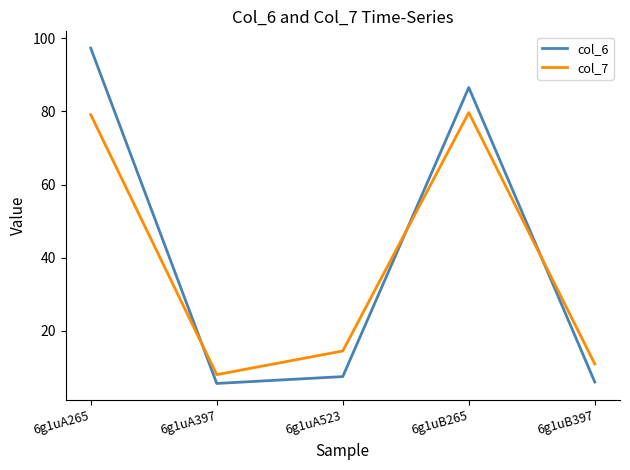

What is the sum of the col_7 values at 6g1uA523 and 6g1uB397?

25.4